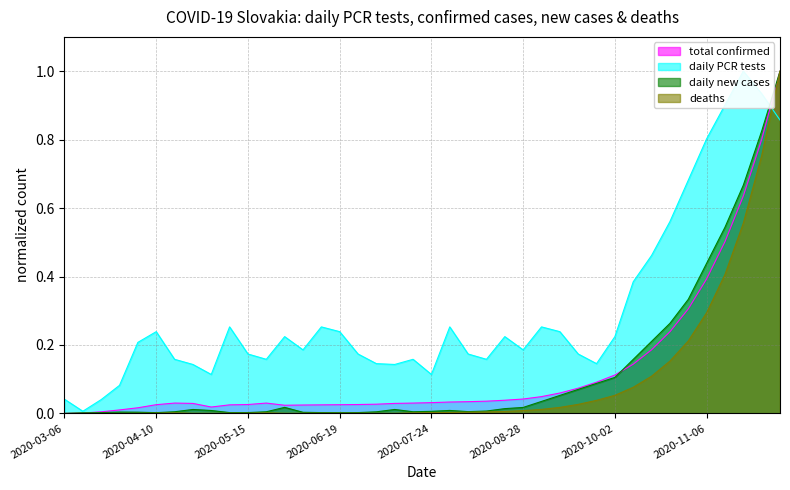

At which label does Dennych.PCR.testov reach its peak?

2020-11-20